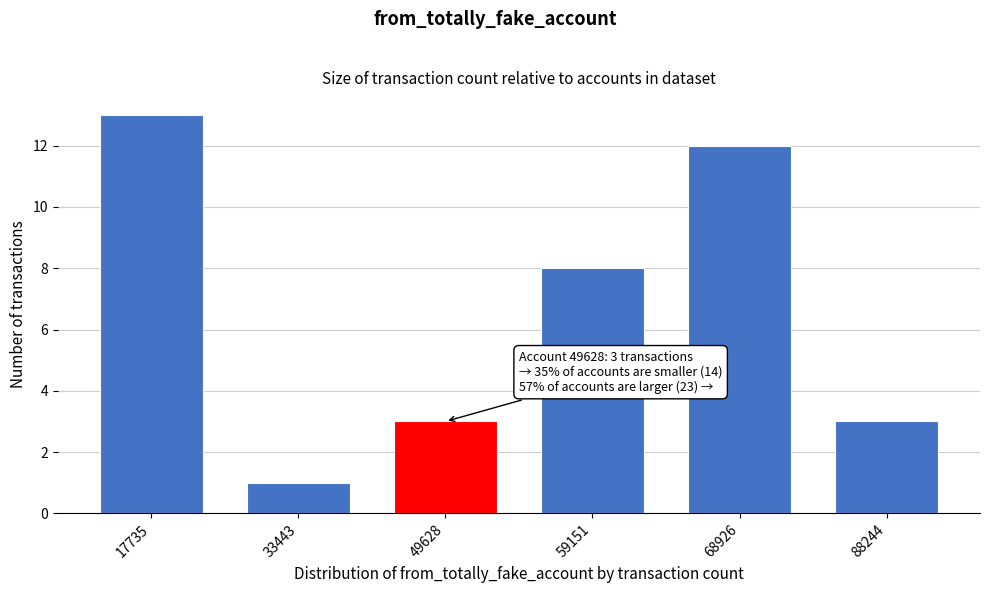

Reading left to right, what are all the values shown in this chart?

17735=13	33443=1	49628=3	59151=8	68926=12	88244=3